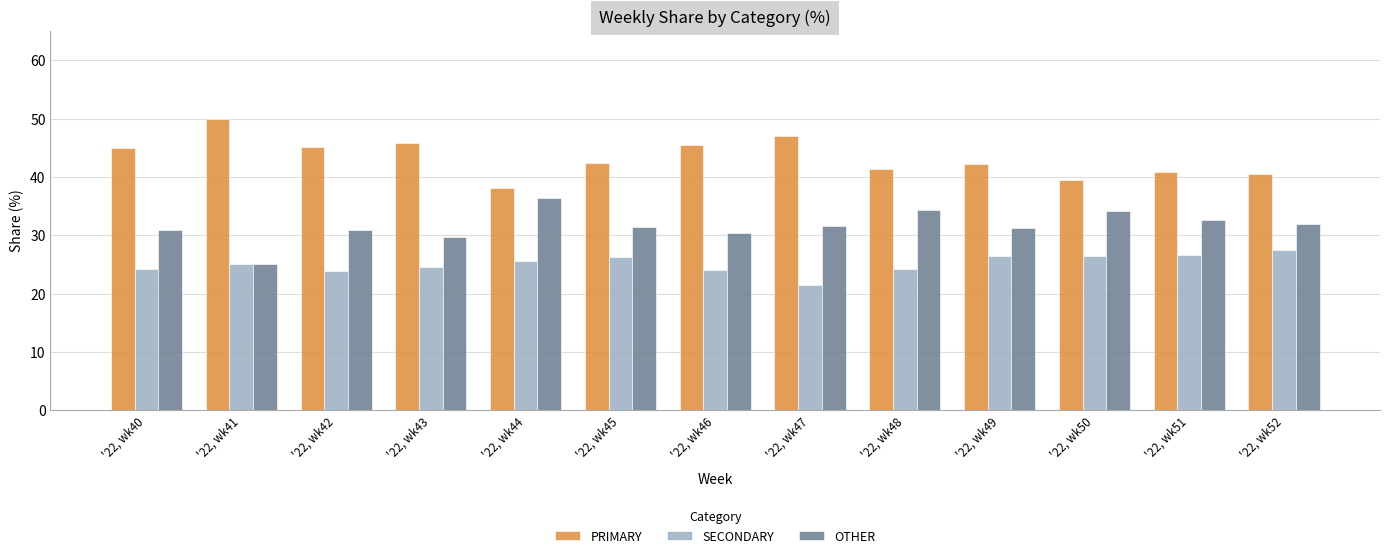

Read the SECONDARY value at '22, wk48.

24.2